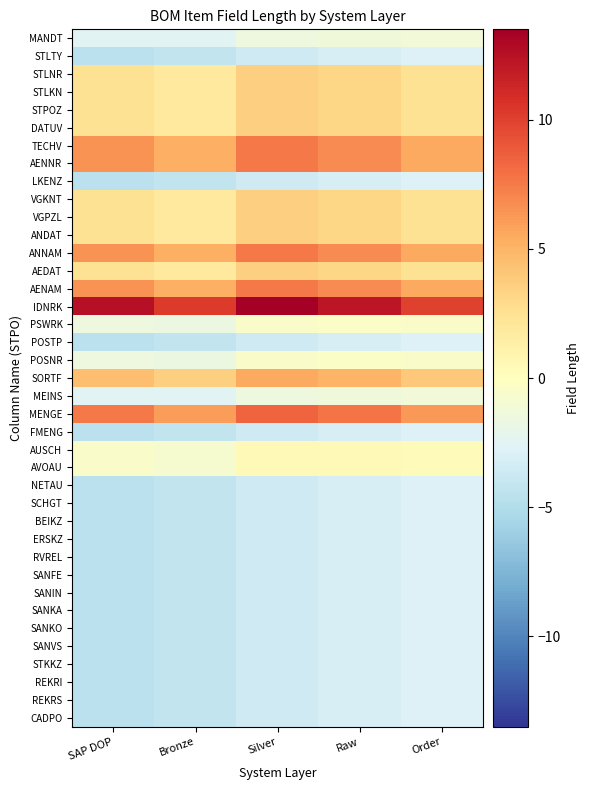

Which series changed the most between SAP DOP and Bronze?

IDNRK